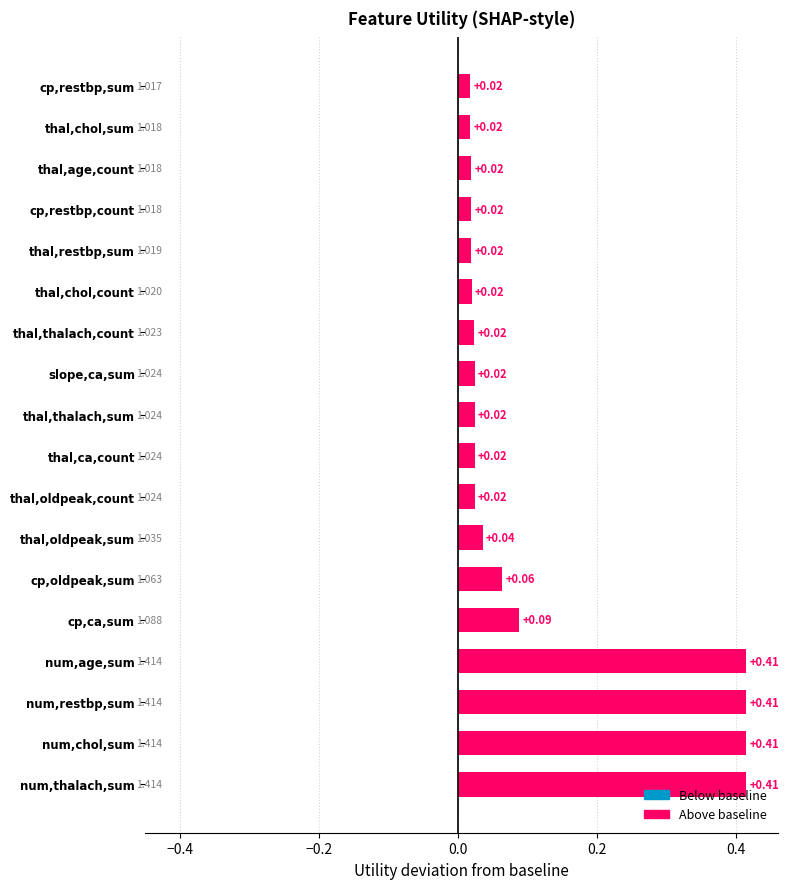

Between thal,oldpeak,count and cp,oldpeak,sum, which is larger?

cp,oldpeak,sum